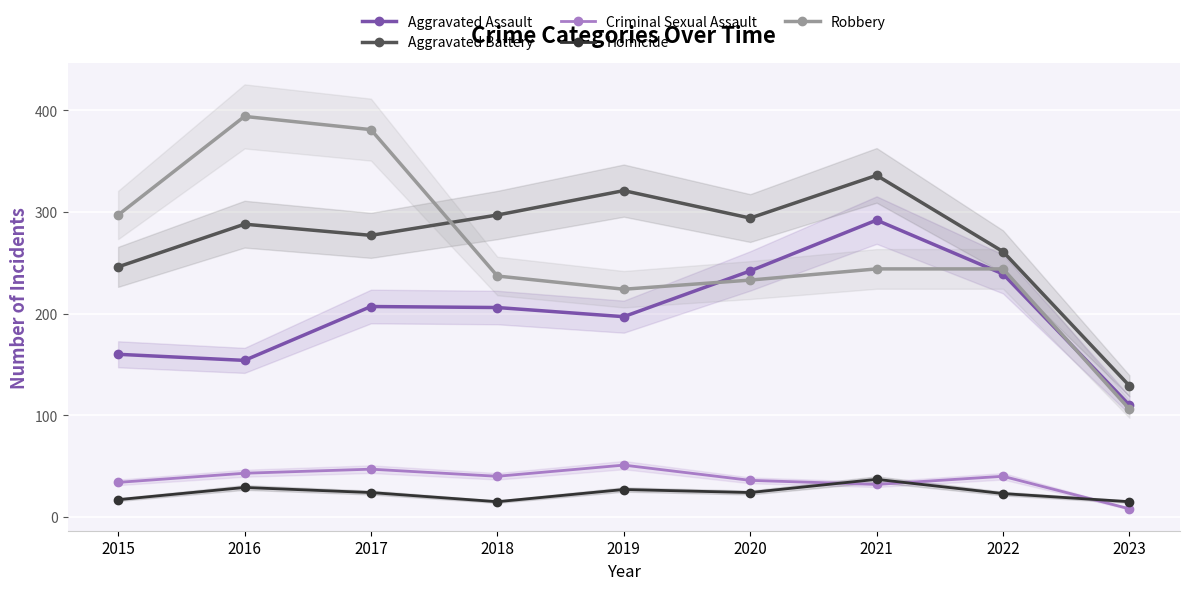

What is the difference between the maximum and second lowest values in the Aggravated Assault series?

138